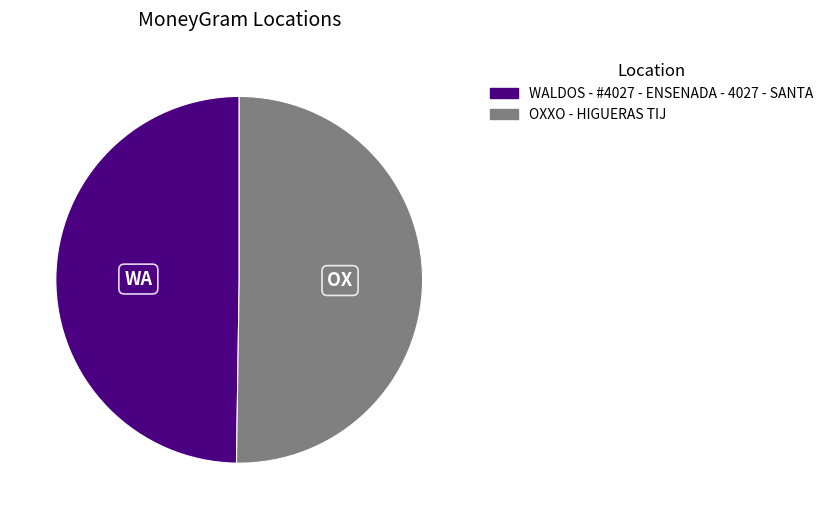

Do OXXO - HIGUERAS TIJ and WALDOS - #4027 - ENSENADA - 4027 - SANTA together represent more than half of the pie?

Yes